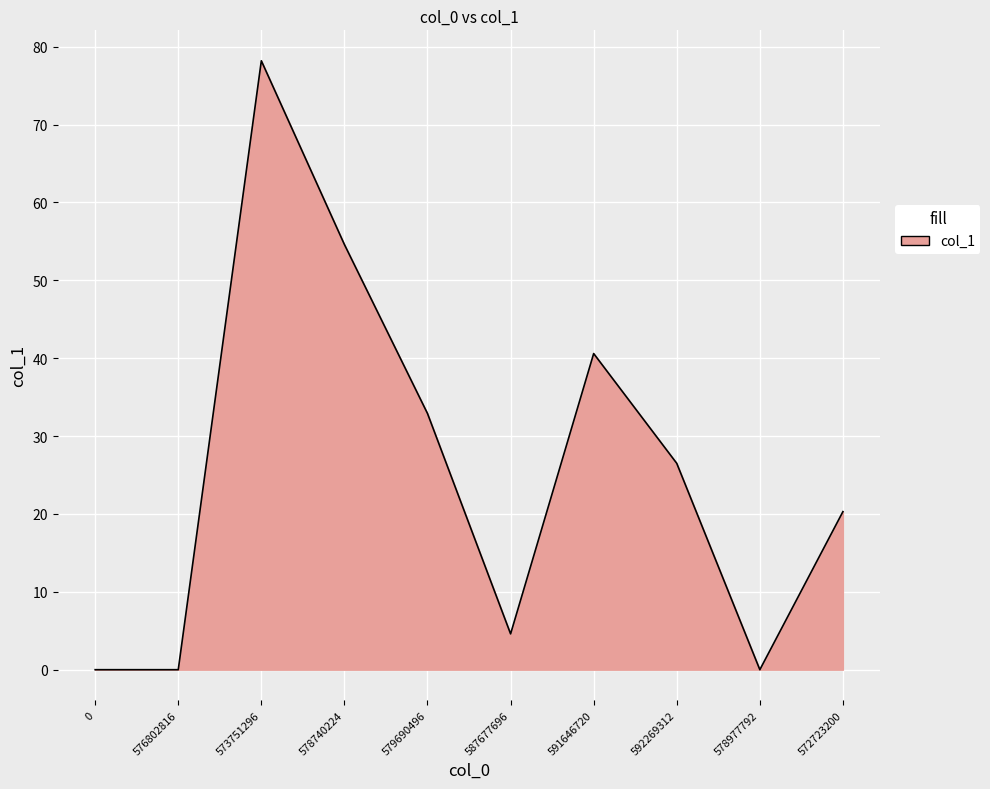

Between 592269312 and 0, which is larger?

592269312